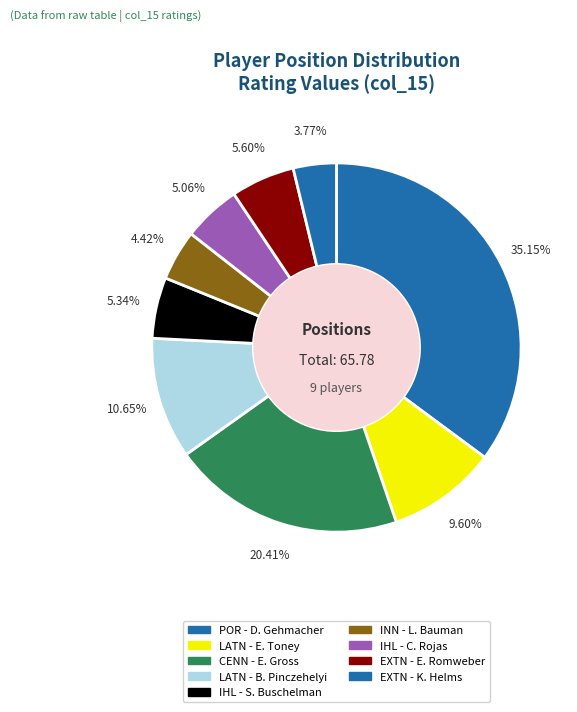

How many slices are in this pie chart?

9